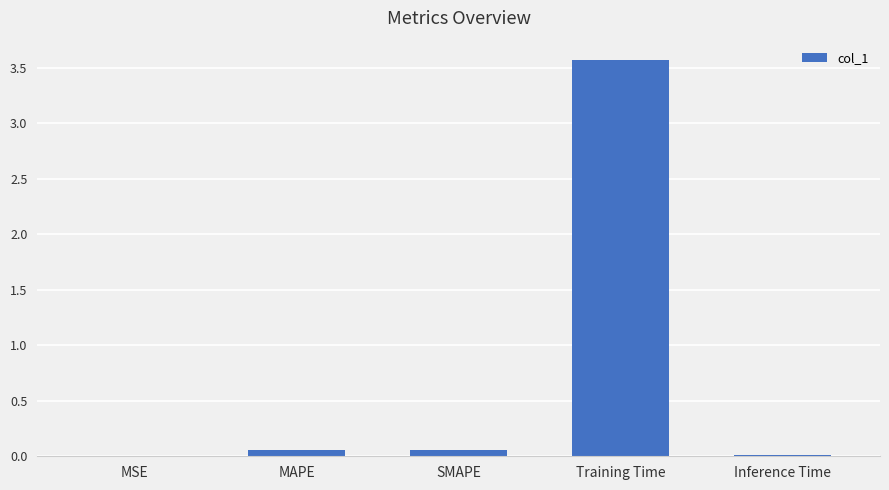

What is the sum of all values?

3.7